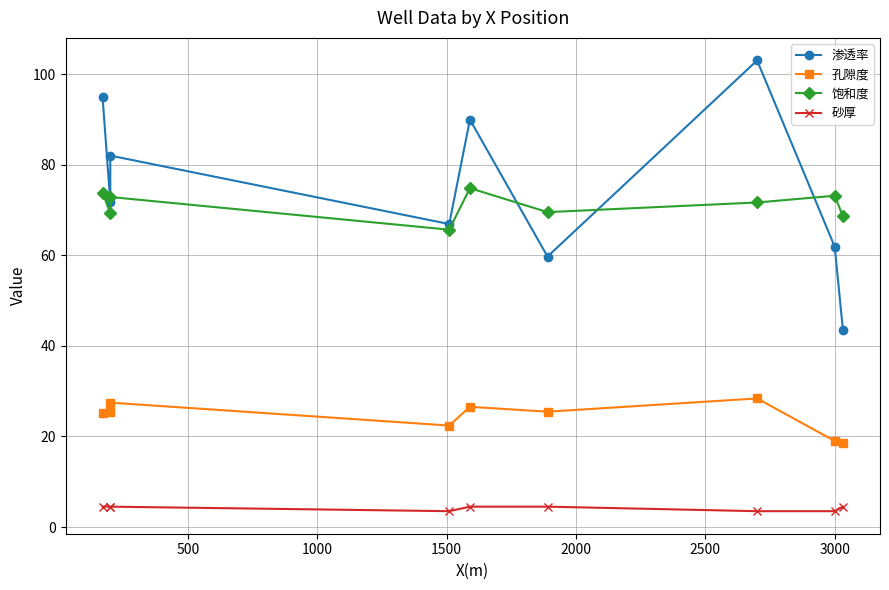

True or false: 饱和度 and 孔隙度 cross at least once.

False